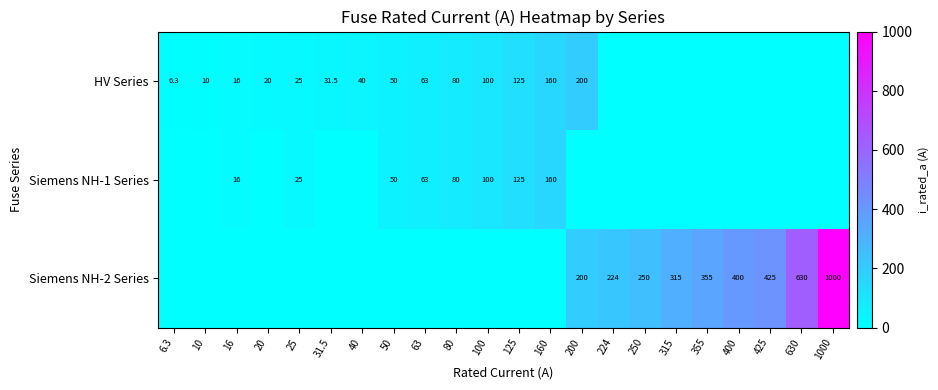

The value of Siemens NH-1 Series at 100 is 26.7. True or false?

False